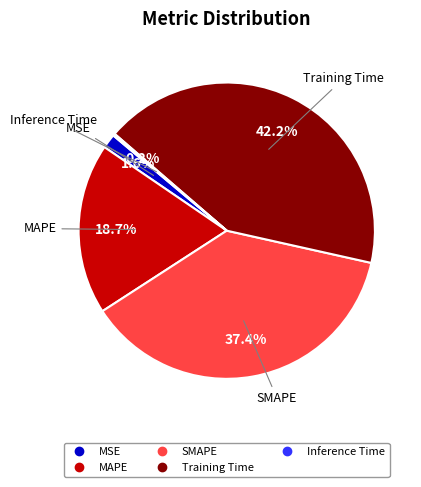

The MSE slice represents 2% of the pie. True or false?

True